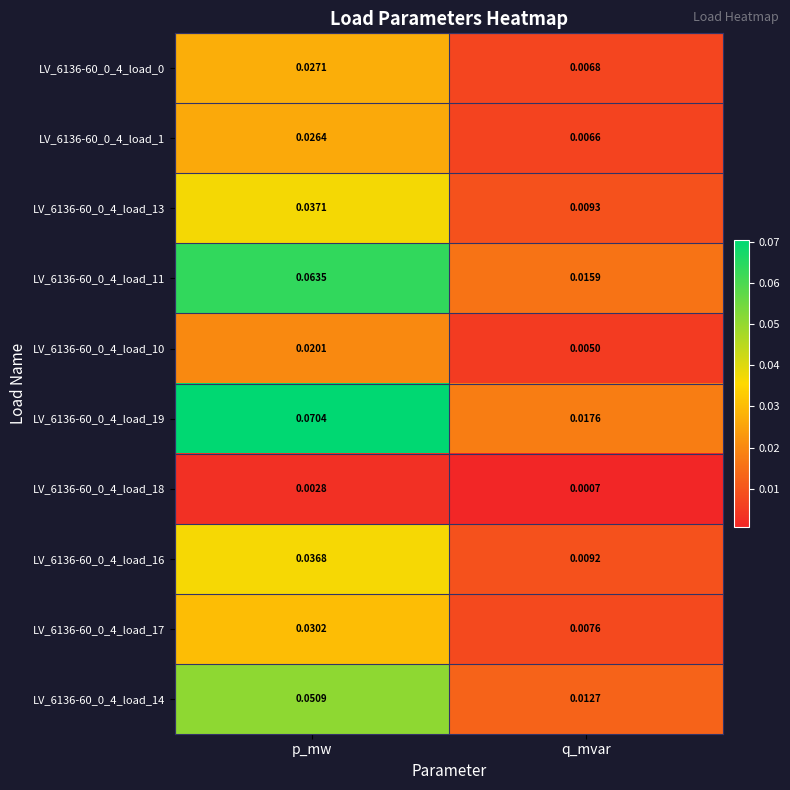

How many categories are shown in the chart?

2